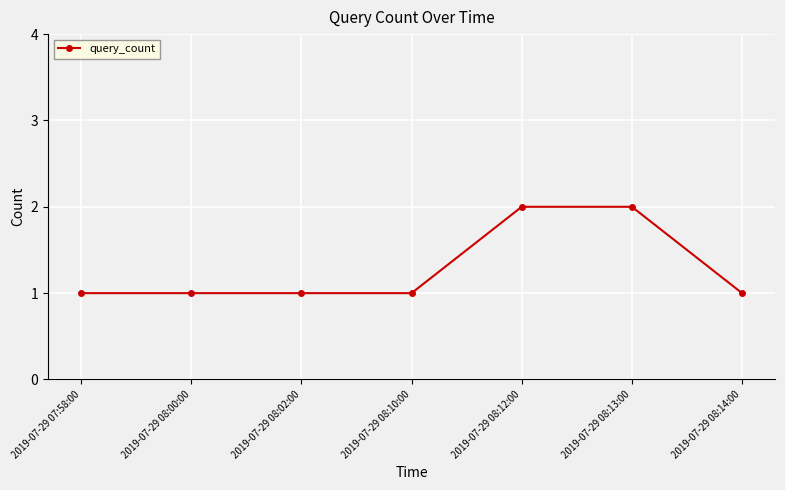

What is the ratio of the value at 2019-07-29 08:13:00 to the value at 2019-07-29 08:14:00?

2.0